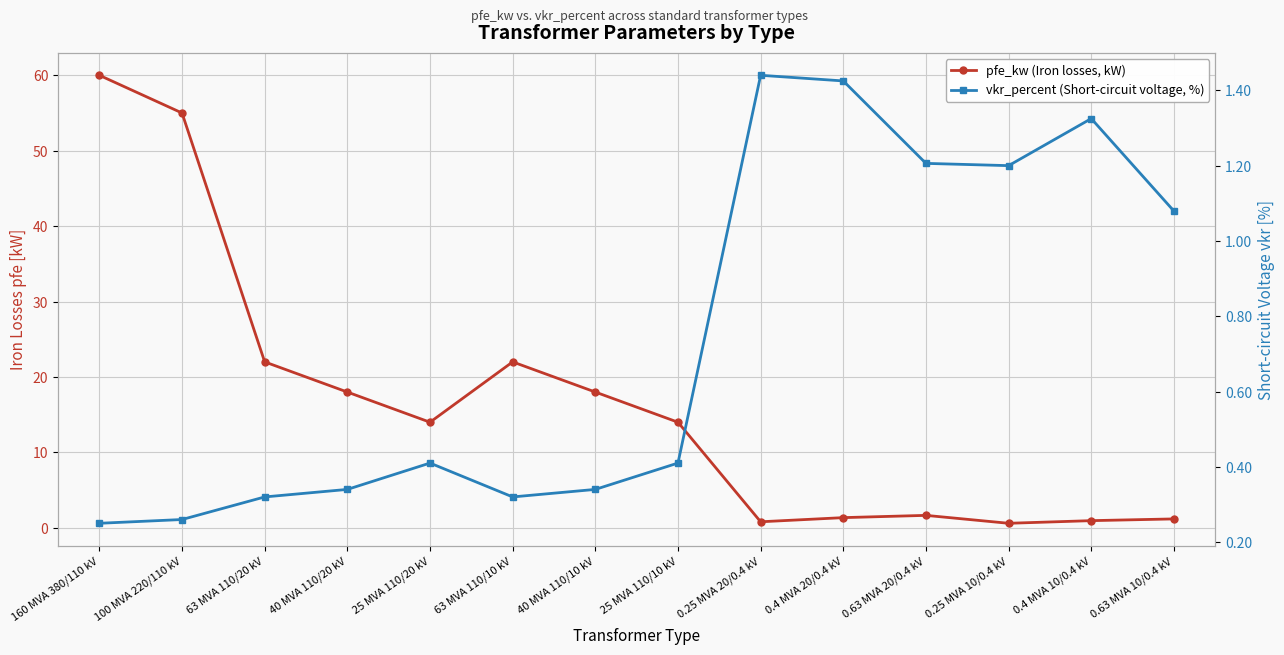

How many values in the pfe_kw (Iron losses, kW) series are below 14?

6